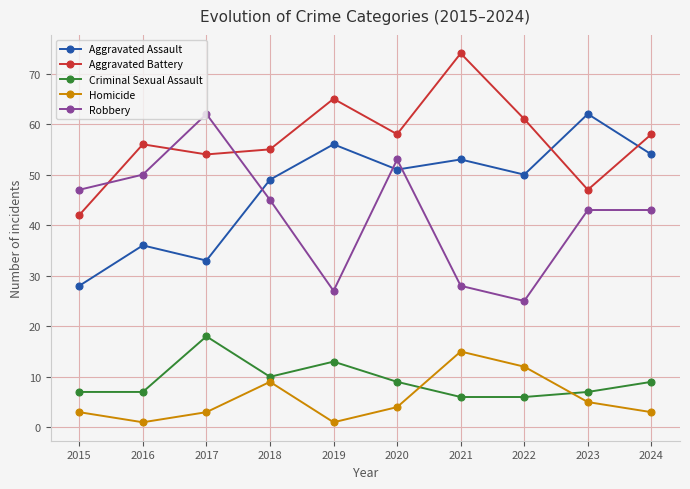

What is the difference between the second highest and second lowest values in the Robbery series?

26